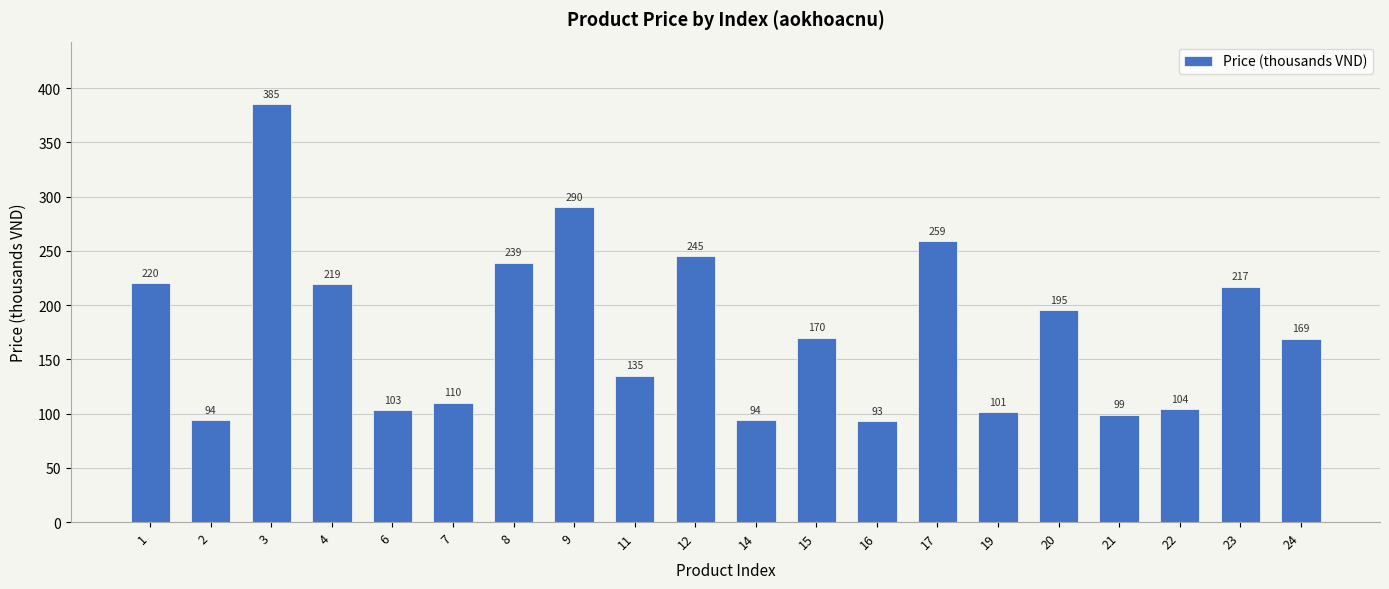

Count the number of data series in this chart.

1